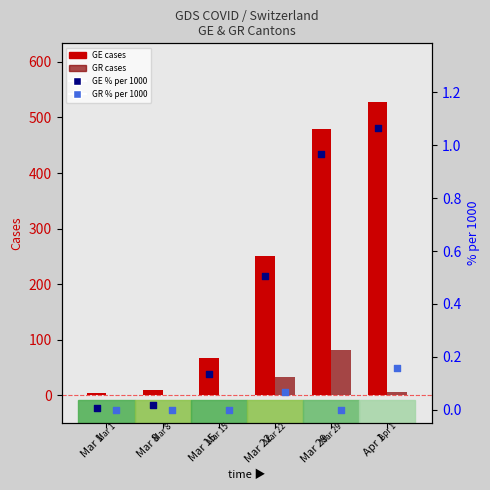

What are all the series names shown in the legend?

GE (cases), GR (cases), GE % per 1000, GR % per 1000